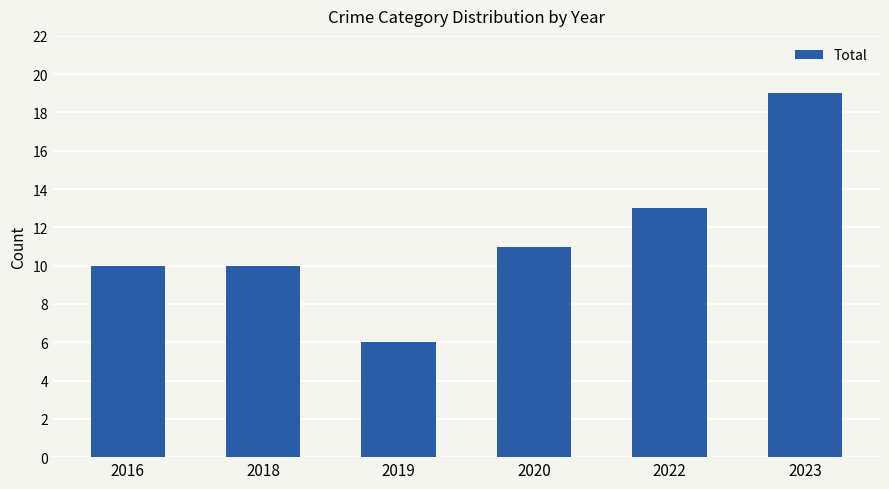

The value at 2020 is 11. True or false?

True